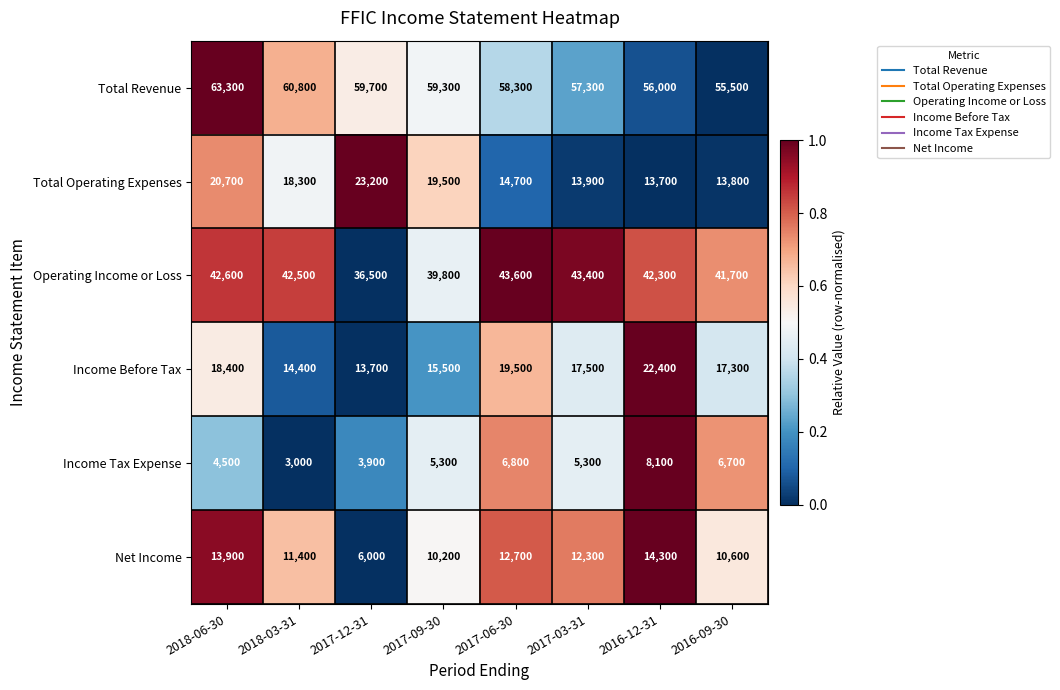

At which category does the chart reach its peak across all series?

2018-06-30